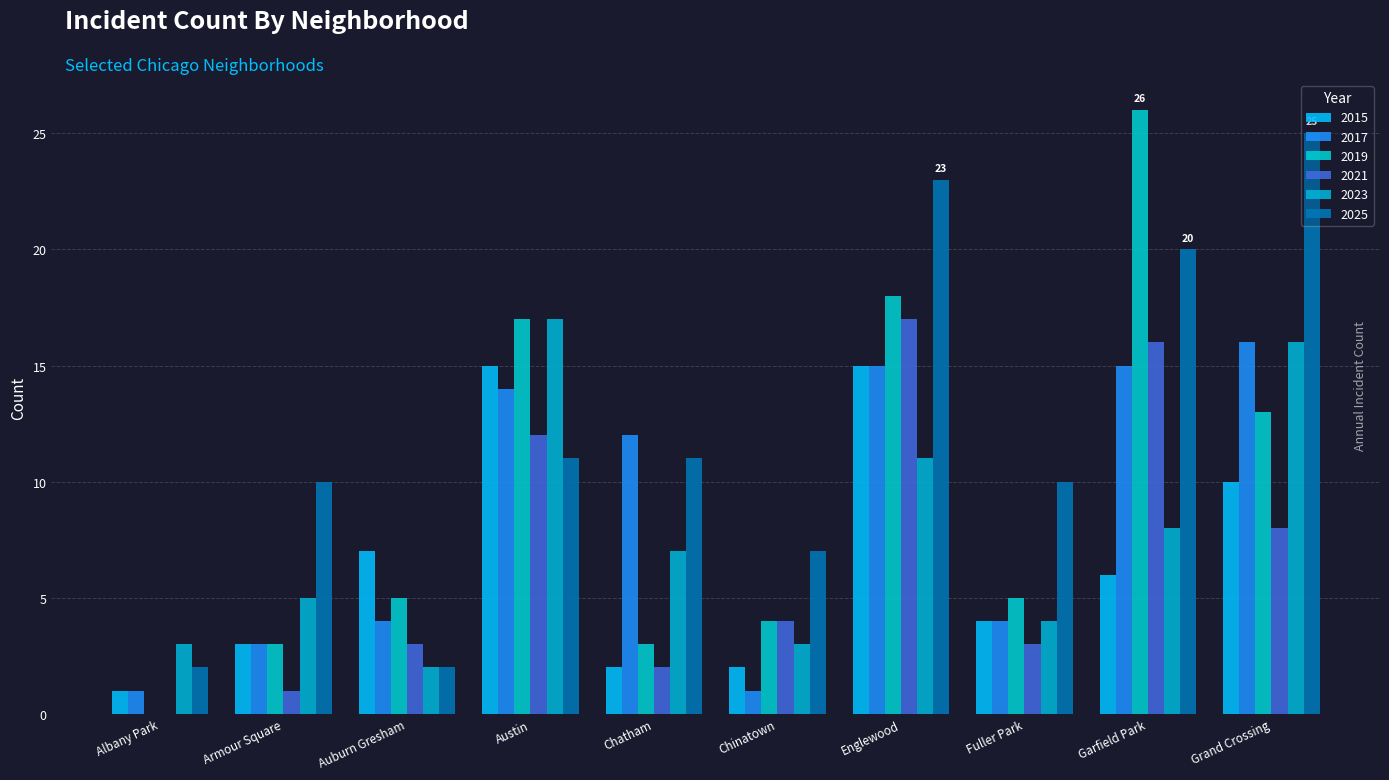

How many categories are shown in the chart?

10